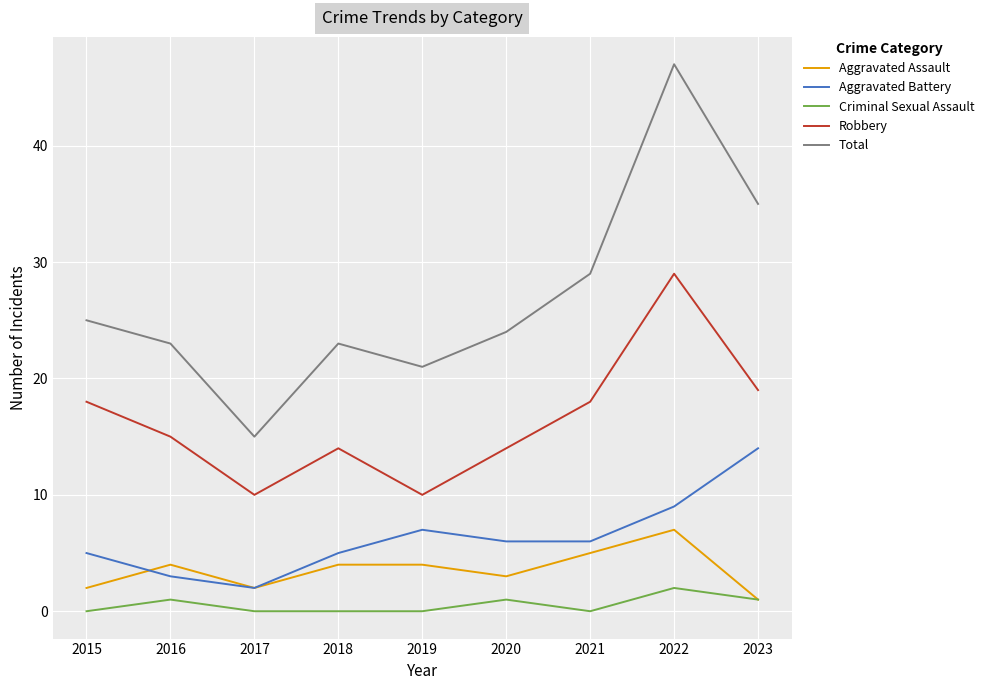

Which series has the widest spread of values?

Total